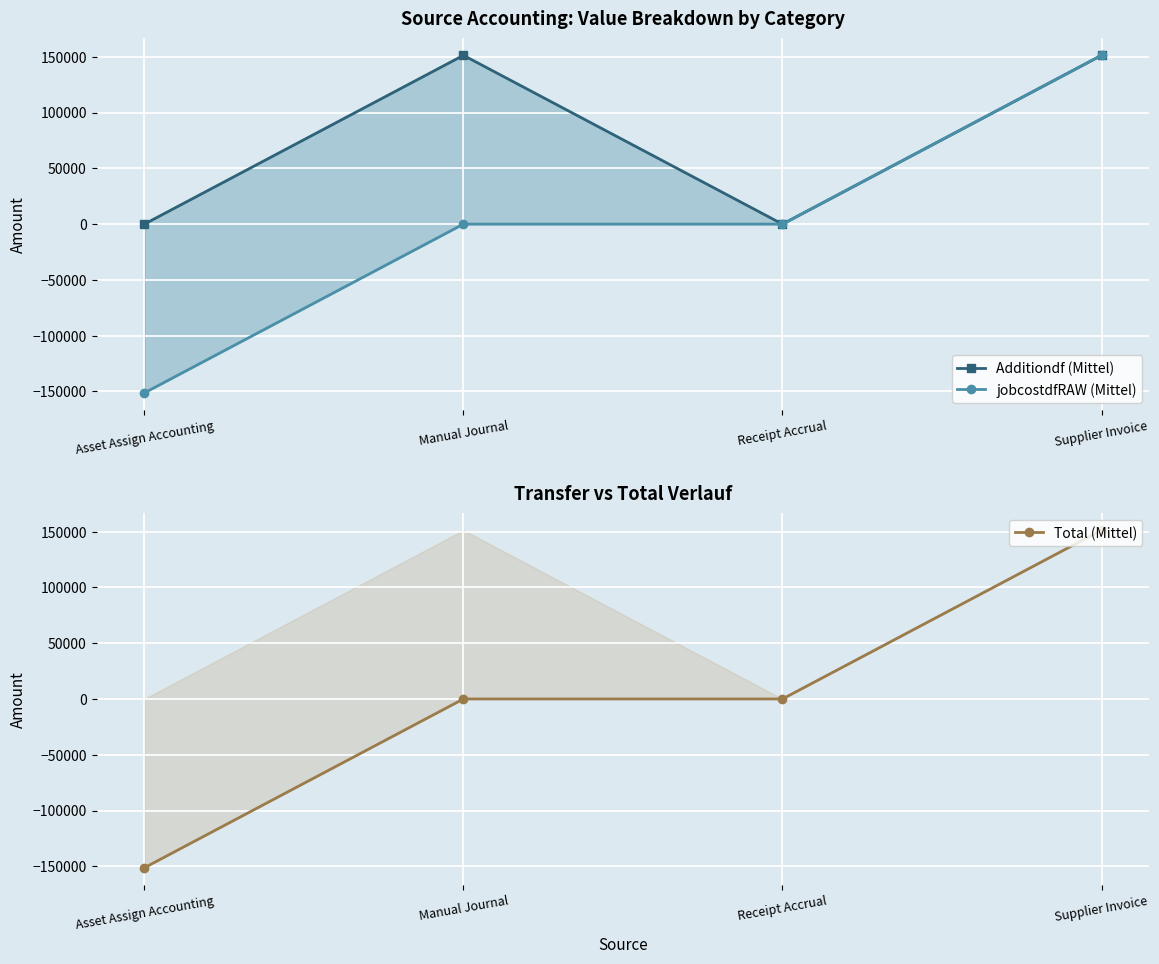

How many lines are shown in the chart?

3